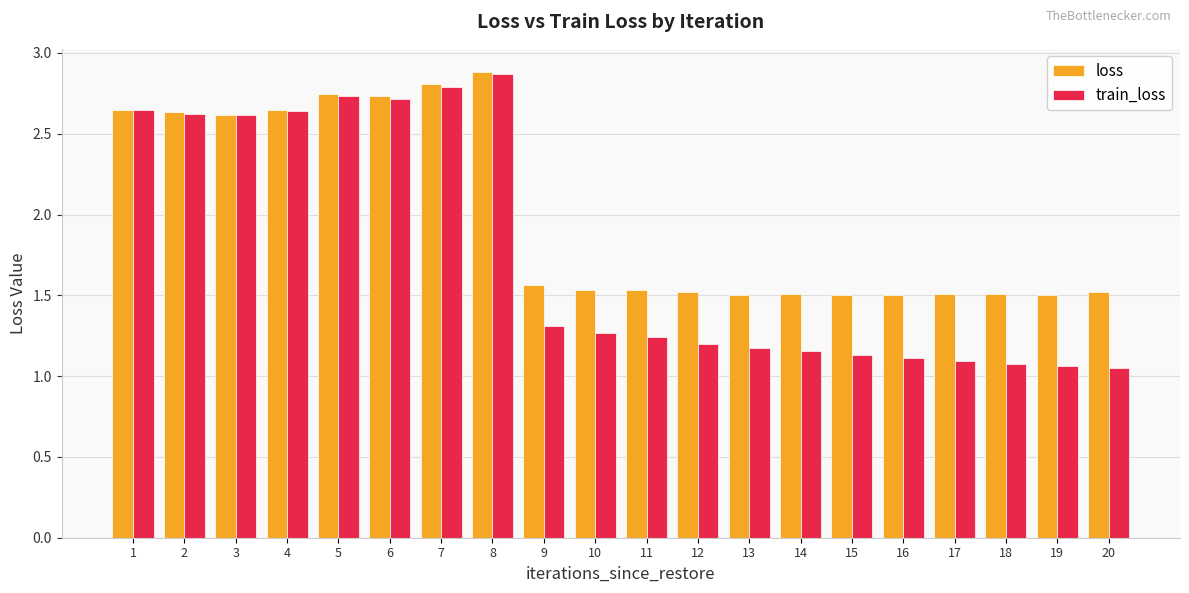

What is the difference between the highest and lowest values at 19?

0.4